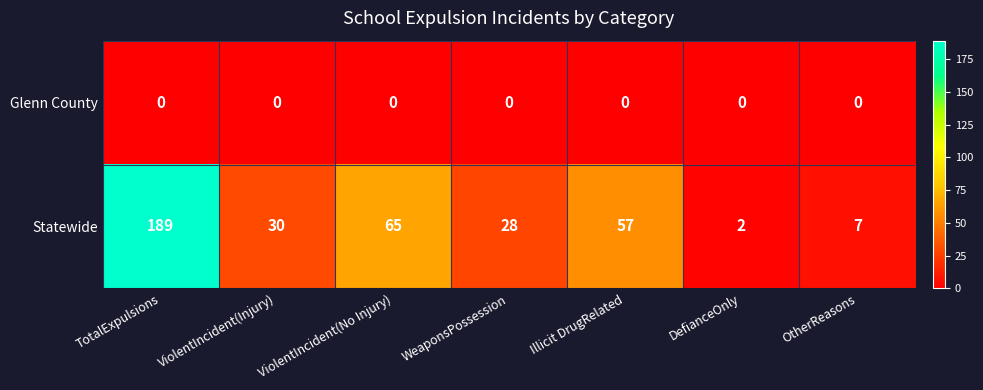

What is the maximum value shown in the chart?

189